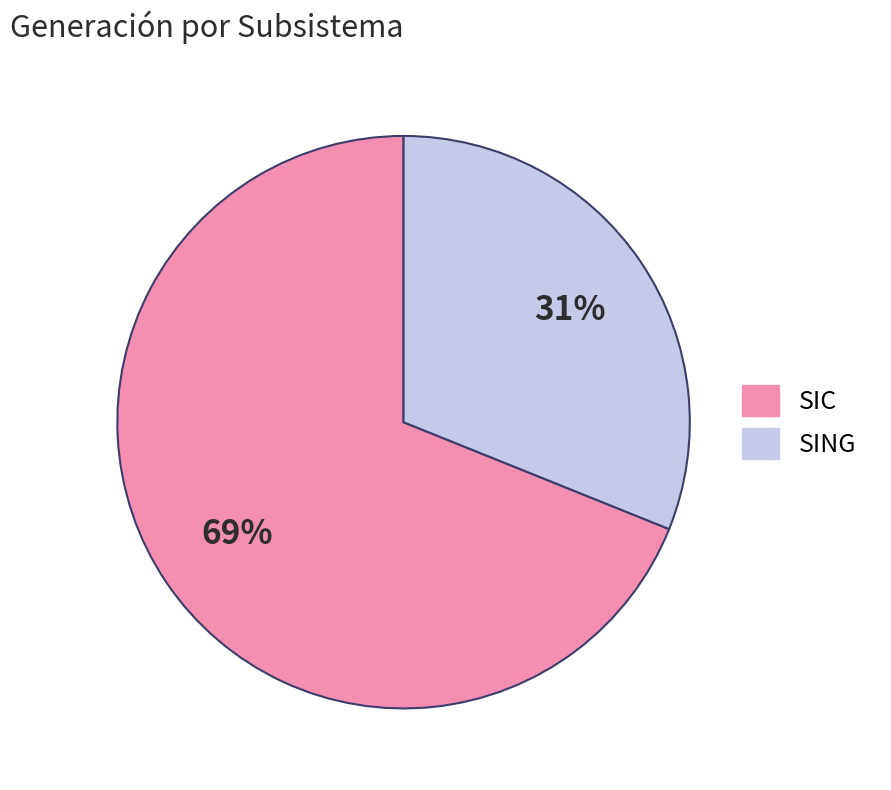

How many slices are in this pie chart?

2